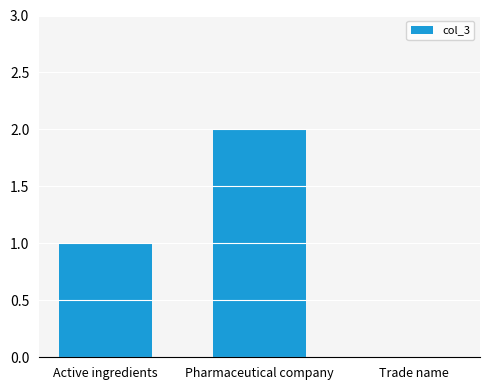

Are the bars horizontal?

No